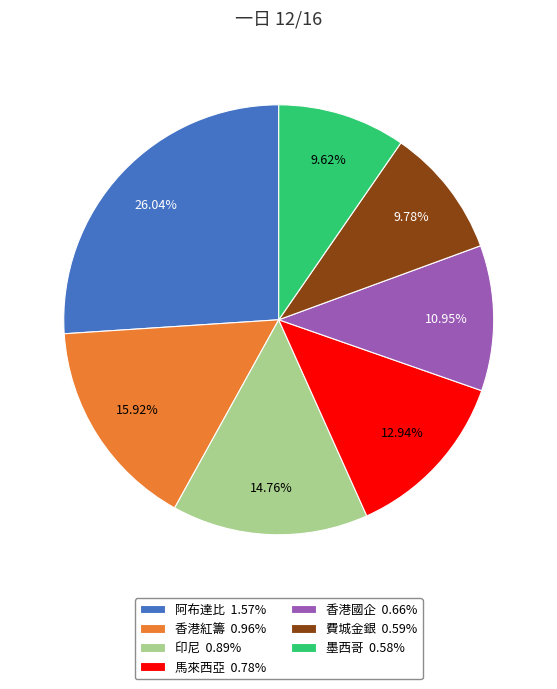

Between 香港紅籌 and 印尼, which is larger?

香港紅籌